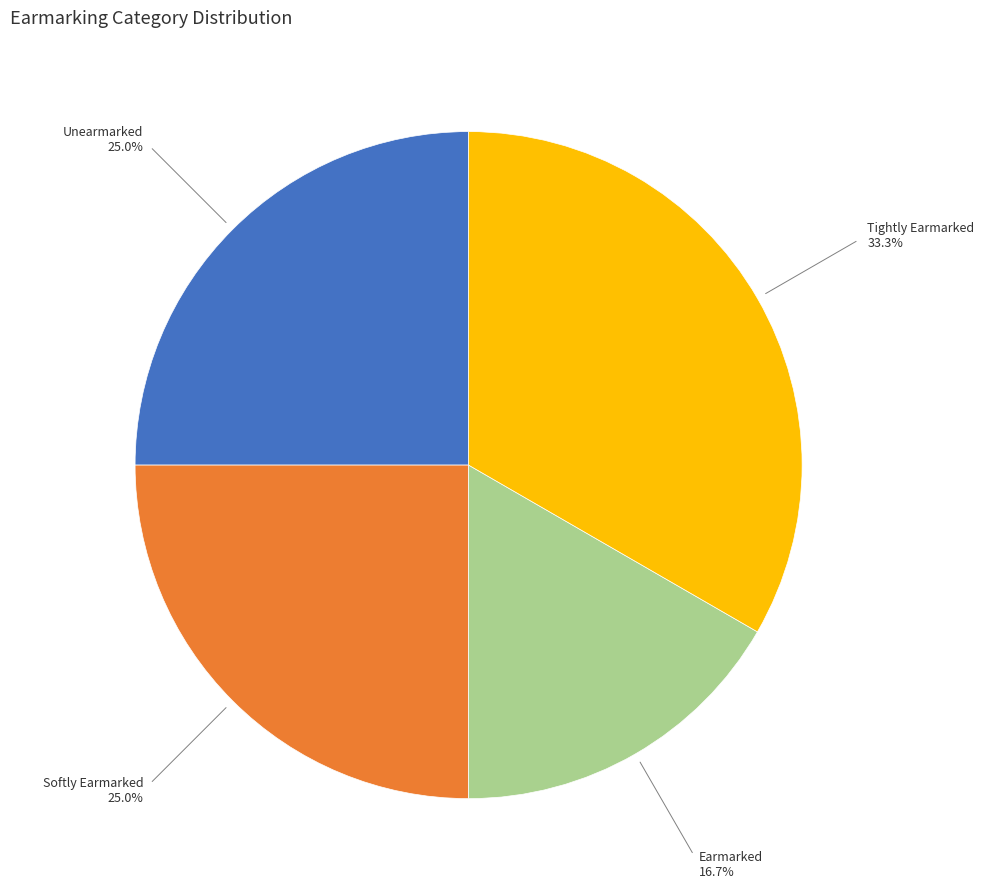

Does any single category account for the majority?

No